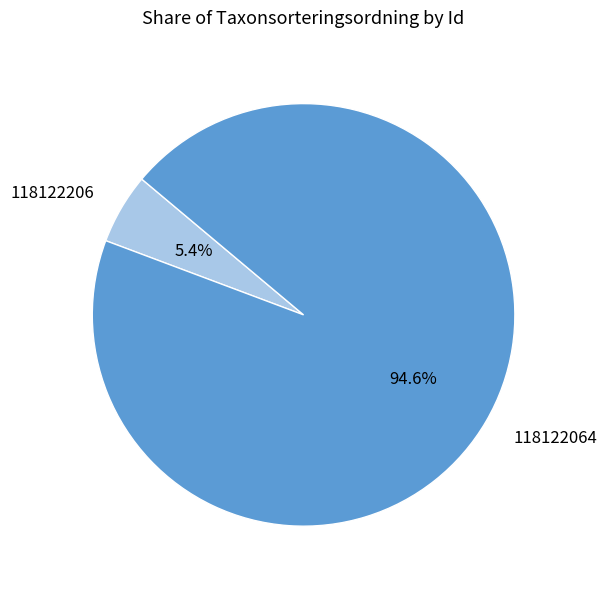

To the nearest percent, what is the combined percentage of 118122206 and 118122064?

100%